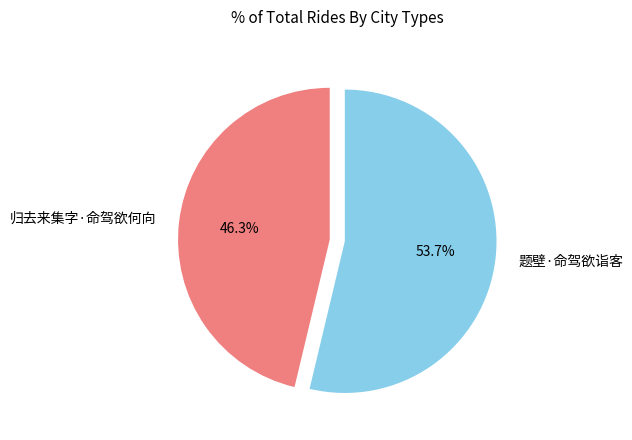

Which category has the biggest portion of the pie?

题壁·命驾欲诣客